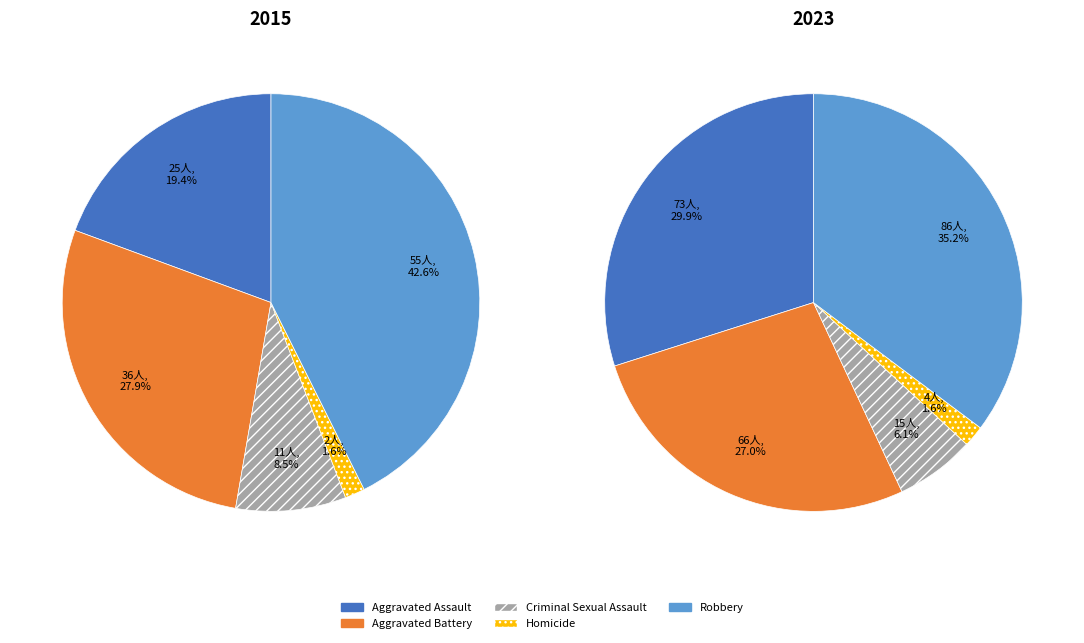

What is the largest slice in the pie chart?

Robbery